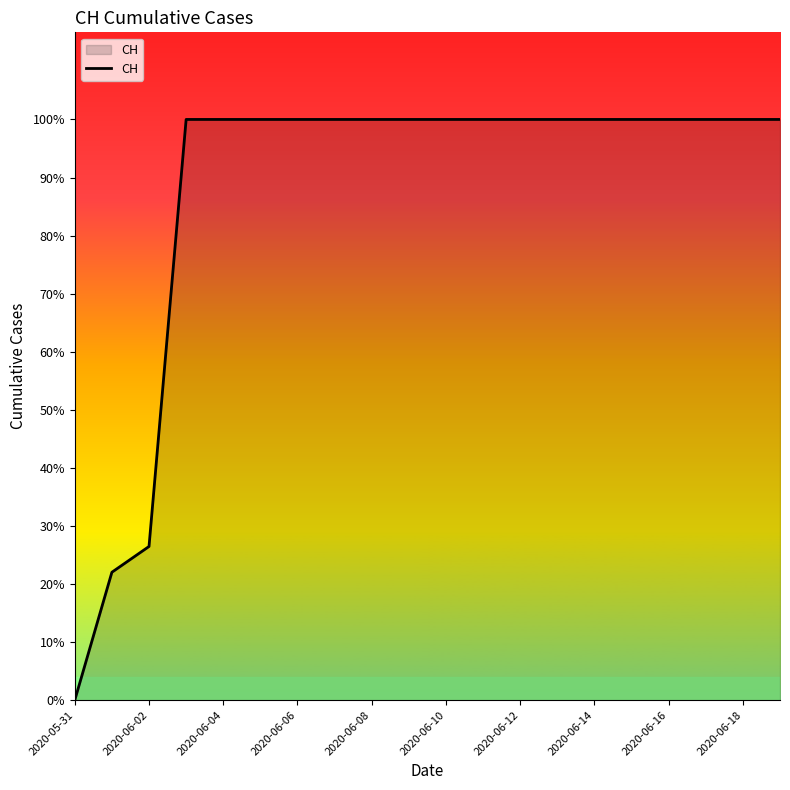

True or false: there are more than 0 points higher than both neighbors.

False